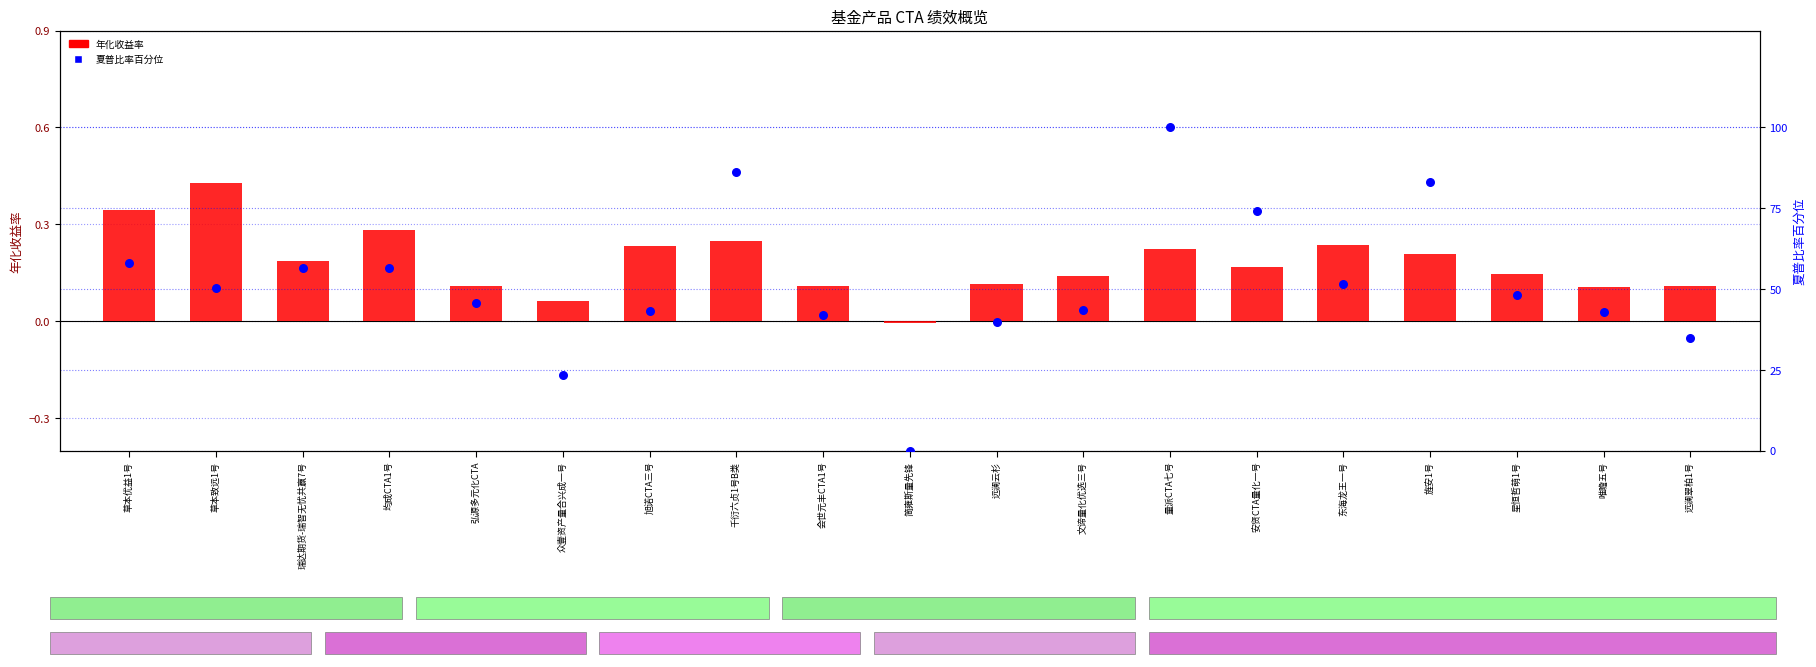

Which series has the largest total across all categories?

夏普比率百分位